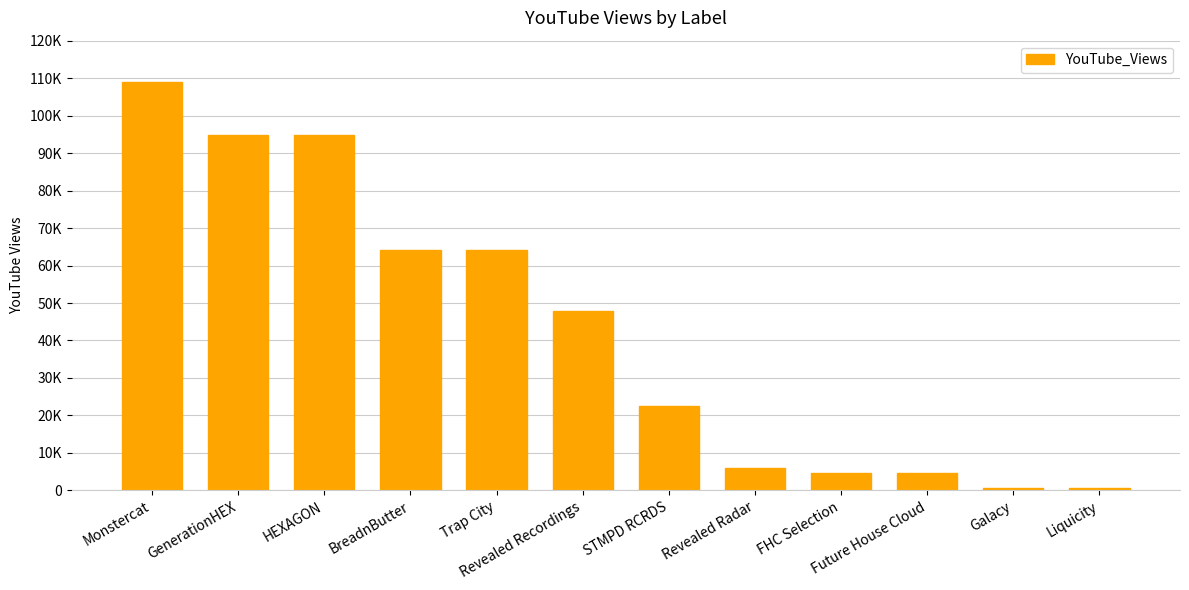

Which label corresponds to the smallest value in the chart?

Galacy